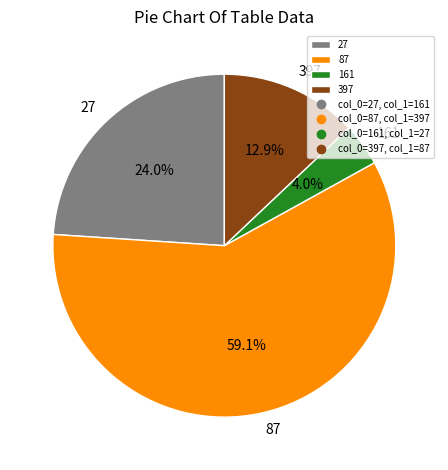

True or false: 87 accounts for 59% of the total.

True